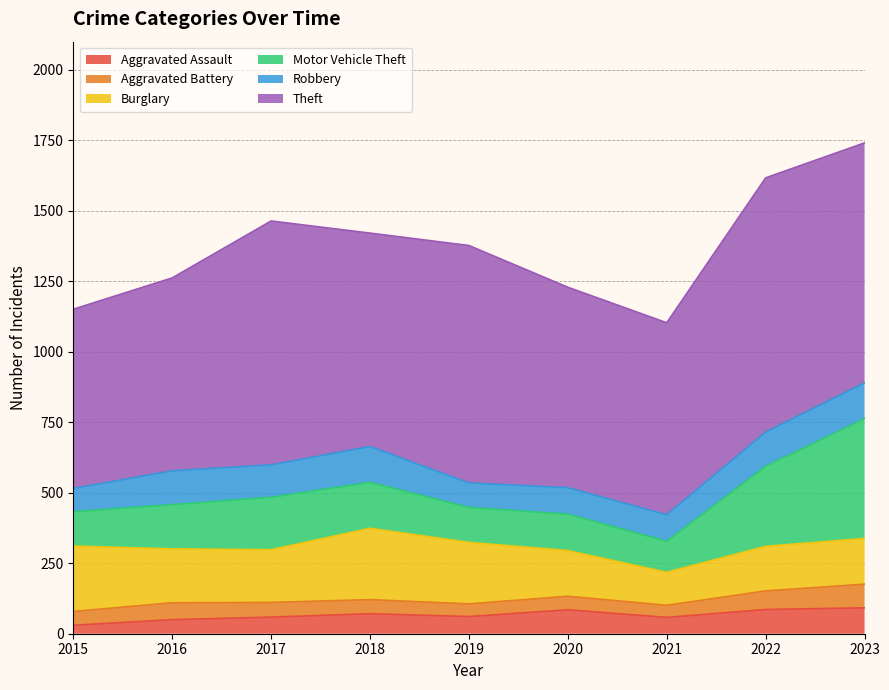

True or false: Theft and Robbery cross at least once.

False